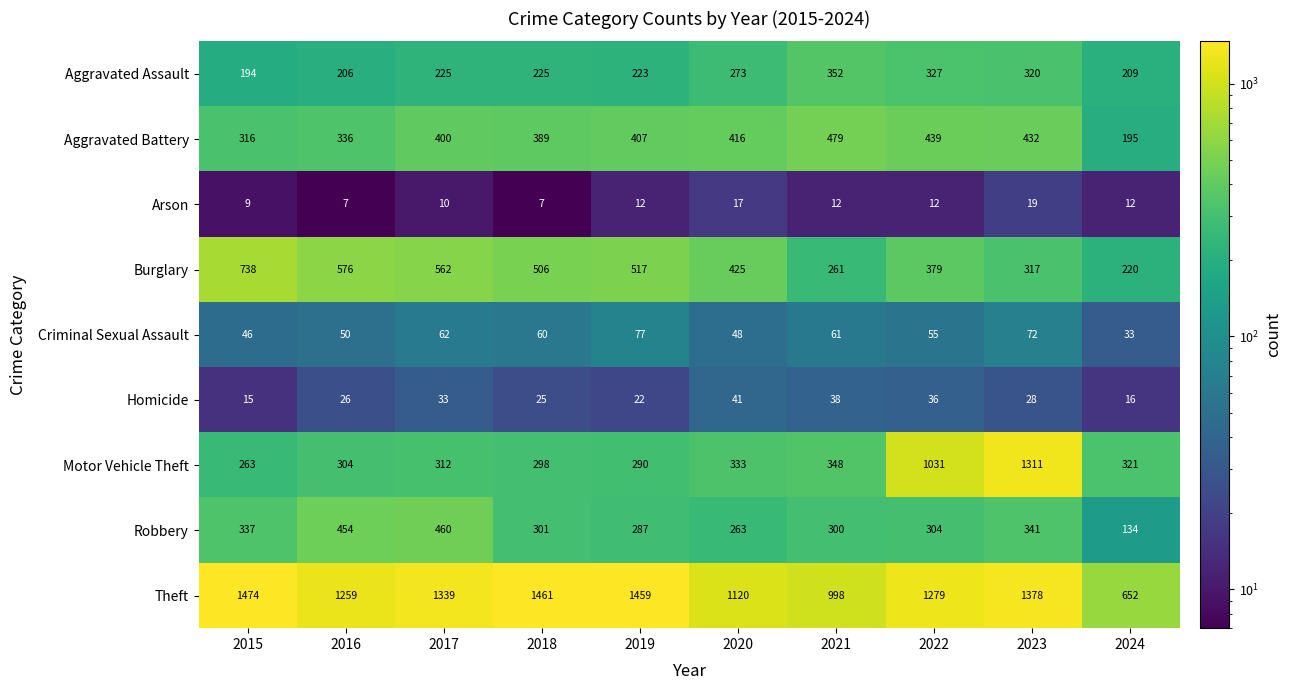

Rank the series by their maximum value, from lowest to highest.

Arson, Homicide, Criminal Sexual Assault, Aggravated Assault, Robbery, Aggravated Battery, Burglary, Motor Vehicle Theft, Theft